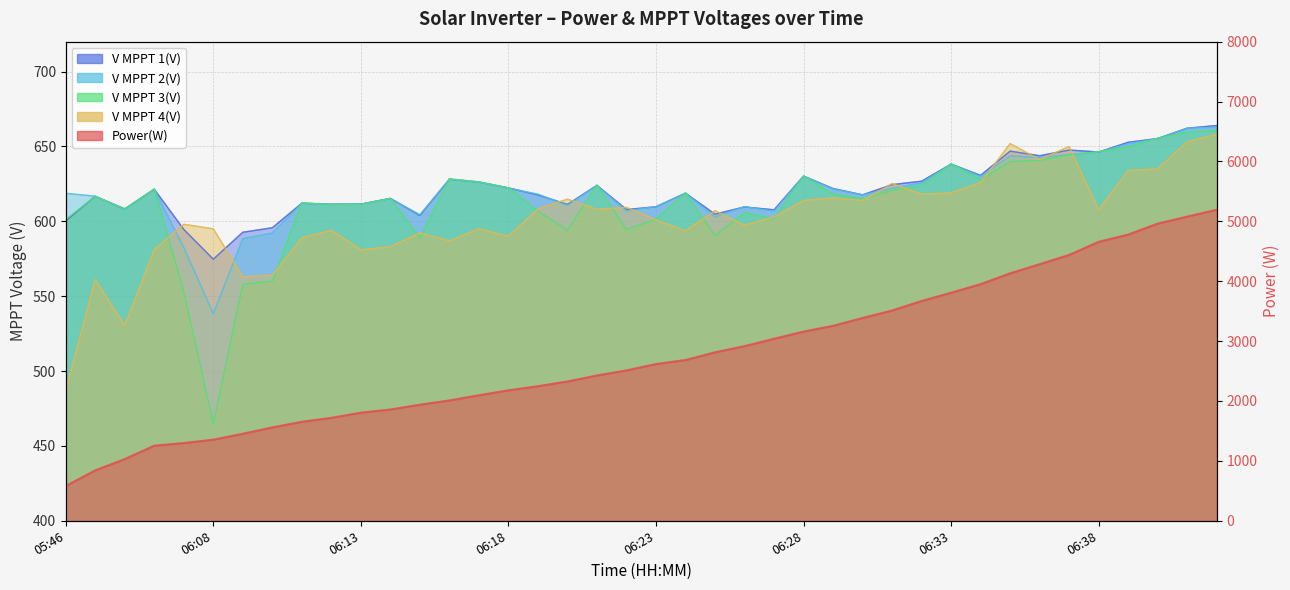

Reading left to right, extract all data points from this chart.

Power(W): 05:46=580.0	05:56=842.0	06:01=1030.0	06:06=1254.0	06:07=1298.0	06:08=1354.0	06:09=1453.0	06:10=1559.0	06:11=1653.0	06:12=1719.0	06:13=1805.0	06:14=1858.0	06:15=1938.0	06:16=2009.0	06:17=2096.0	06:18=2178.0	06:19=2247.0	06:20=2326.0	06:21=2426.0	06:22=2511.0	06:23=2617.0	06:24=2684.0	06:25=2813.0	06:26=2916.0	06:27=3039.0	06:28=3159.0	06:29=3255.0	06:30=3386.0	06:31=3511.0	06:32=3670.0	06:33=3808.0	06:34=3951.0	06:35=4132.0	06:36=4284.0	06:37=4439.0	06:38=4658.0	06:39=4779.0	06:40=4962.0	06:41=5079.0	06:42=5193.0
V MPPT 1(V): 05:46=600.3	05:56=616.7	06:01=608.2	06:06=621.4	06:07=594.6	06:08=574.7	06:09=592.7	06:10=595.7	06:11=612.1	06:12=611.4	06:13=611.5	06:14=615.3	06:15=603.9	06:16=628.1	06:17=626.2	06:18=622.3	06:19=617.6	06:20=611.3	06:21=624.0	06:22=607.9	06:23=609.7	06:24=618.8	06:25=604.8	06:26=609.6	06:27=607.7	06:28=630.2	06:29=621.9	06:30=617.7	06:31=624.5	06:32=626.8	06:33=638.2	06:34=630.7	06:35=646.9	06:36=643.8	06:37=647.6	06:38=646.3	06:39=652.8	06:40=655.3	06:41=662.2	06:42=664.0
V MPPT 2(V): 05:46=618.7	05:56=616.8	06:01=608.1	06:06=621.4	06:07=582.5	06:08=538.3	06:09=588.4	06:10=592.2	06:11=612.0	06:12=611.3	06:13=611.4	06:14=615.2	06:15=604.4	06:16=628.1	06:17=626.1	06:18=622.2	06:19=618.1	06:20=610.7	06:21=623.9	06:22=607.0	06:23=609.8	06:24=618.7	06:25=603.0	06:26=609.8	06:27=606.7	06:28=630.1	06:29=621.6	06:30=617.6	06:31=622.1	06:32=625.7	06:33=638.2	06:34=630.0	06:35=643.7	06:36=642.6	06:37=644.6	06:38=646.3	06:39=651.9	06:40=655.2	06:41=662.2	06:42=662.8
V MPPT 3(V): 05:46=601.3	05:56=616.5	06:01=608.4	06:06=621.6	06:07=553.0	06:08=464.8	06:09=557.9	06:10=560.0	06:11=612.3	06:12=611.3	06:13=611.4	06:14=615.3	06:15=588.8	06:16=628.4	06:17=626.4	06:18=622.4	06:19=606.8	06:20=594.2	06:21=624.3	06:22=594.6	06:23=601.5	06:24=619.1	06:25=590.5	06:26=605.8	06:27=601.7	06:28=630.2	06:29=618.1	06:30=615.2	06:31=620.7	06:32=623.9	06:33=638.4	06:34=627.9	06:35=639.9	06:36=640.7	06:37=644.5	06:38=646.5	06:39=649.6	06:40=655.5	06:41=659.6	06:42=660.7
V MPPT 4(V): 05:46=487.1	05:56=561.1	06:01=530.4	06:06=581.1	06:07=598.0	06:08=595.0	06:09=563.0	06:10=563.9	06:11=589.0	06:12=594.0	06:13=581.0	06:14=583.0	06:15=592.3	06:16=586.9	06:17=595.1	06:18=590.0	06:19=608.3	06:20=614.8	06:21=608.0	06:22=609.3	06:23=600.9	06:24=593.7	06:25=607.1	06:26=597.4	06:27=602.9	06:28=613.9	06:29=615.7	06:30=613.9	06:31=625.2	06:32=618.1	06:33=619.0	06:34=625.8	06:35=651.9	06:36=641.2	06:37=650.0	06:38=607.7	06:39=633.9	06:40=635.0	06:41=653.1	06:42=658.2